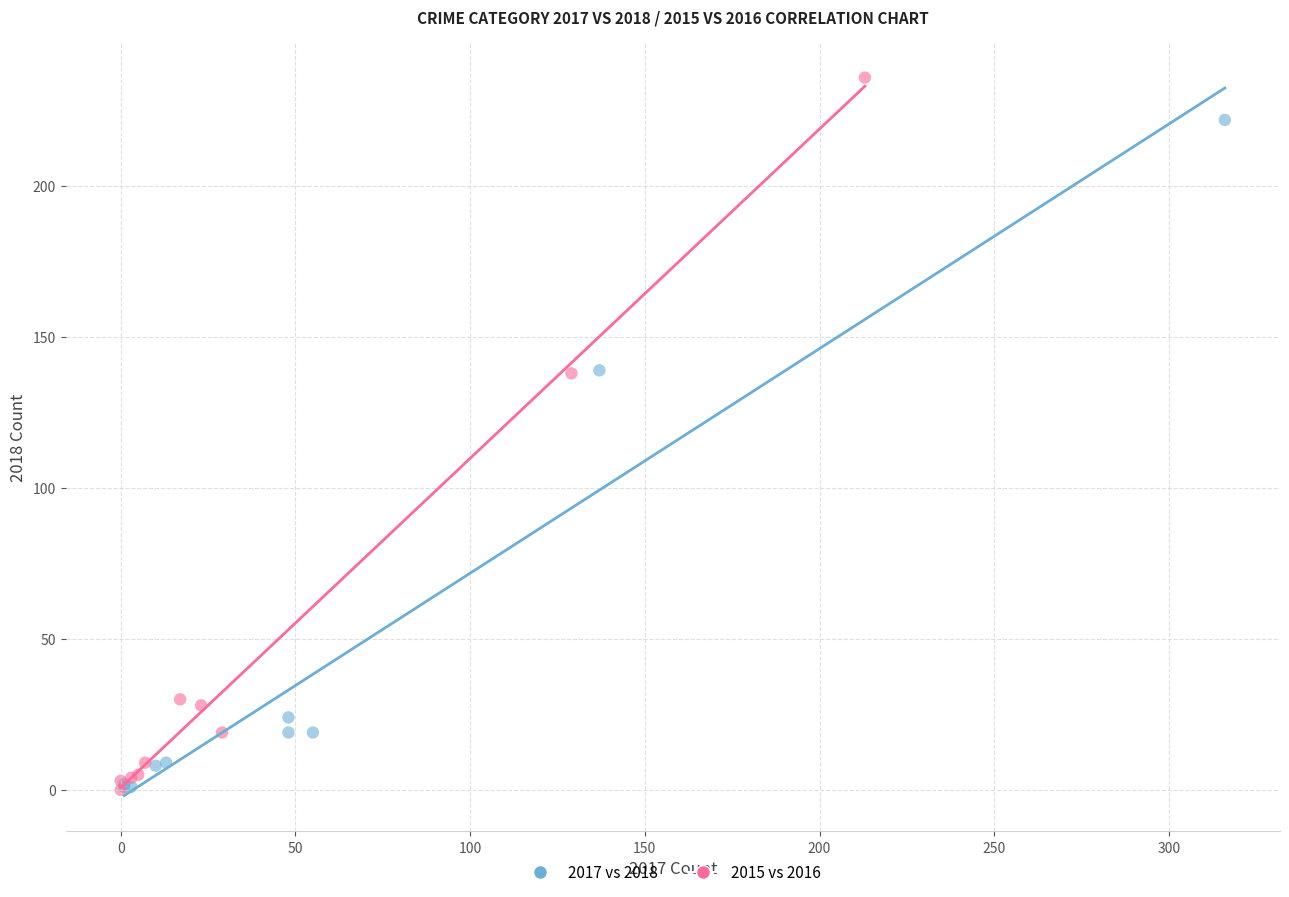

Which series has the largest Y range (max minus min)?

2015 vs 2016